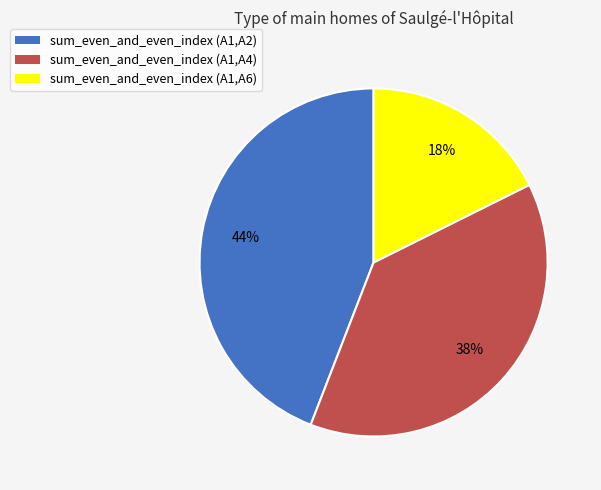

Which category has the biggest portion of the pie?

sum_even_and_even_index (A1,A2)